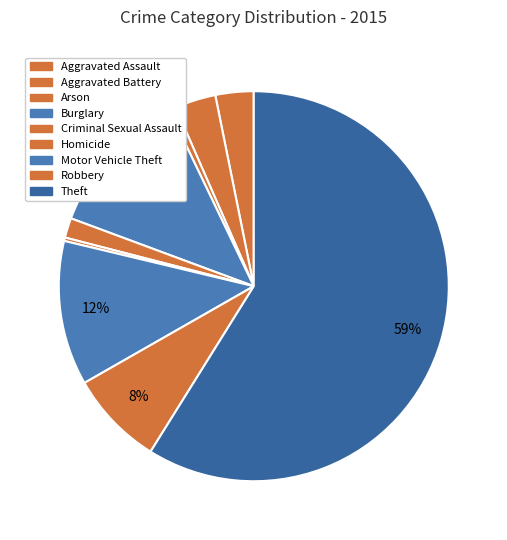

How many segments does this pie chart have?

9